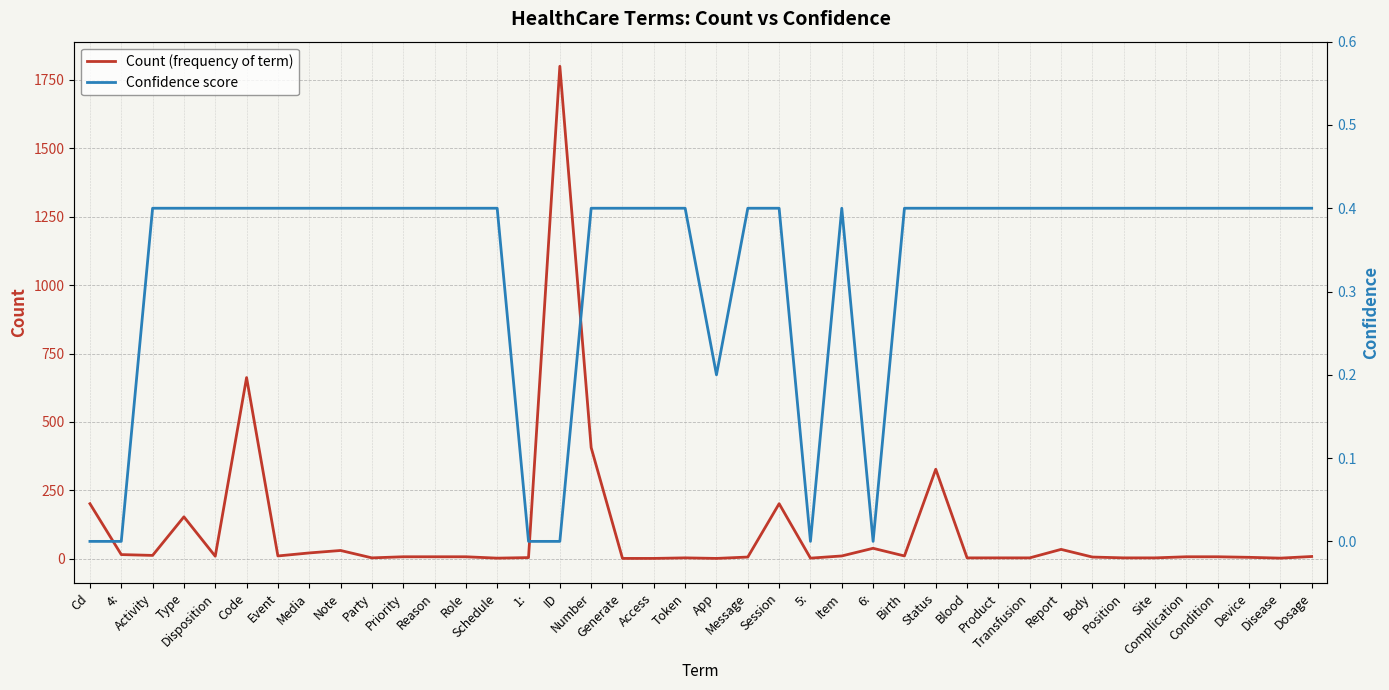

Between Code and Device, which is larger?

Code